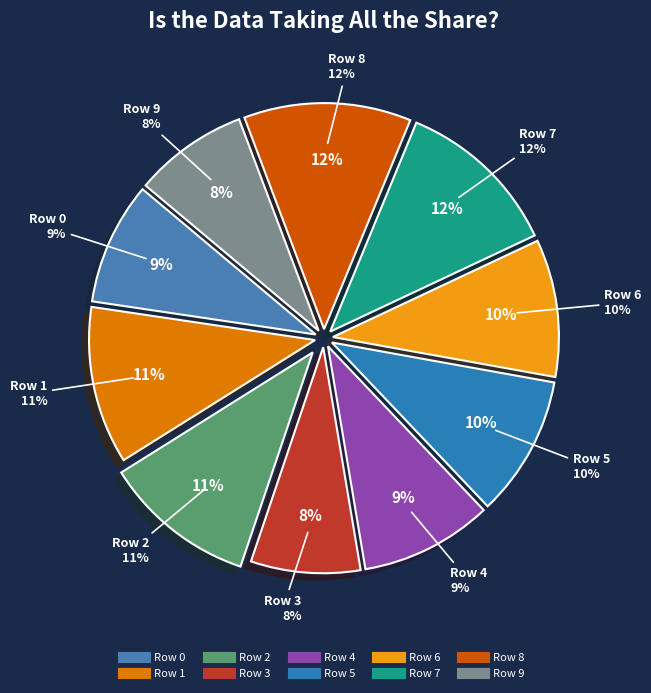

Rank the categories by value from highest to lowest.

8, 7, 1, 2, 5, 6, 4, 0, 9, 3